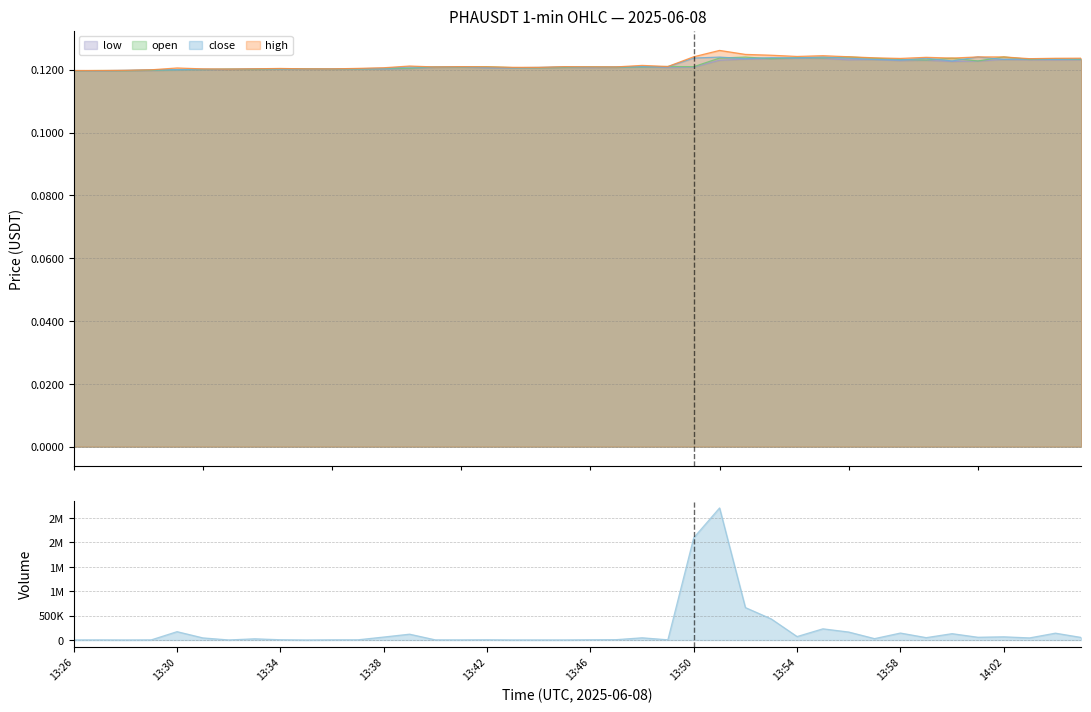

What is the label of the 40th point from the right?

13:26